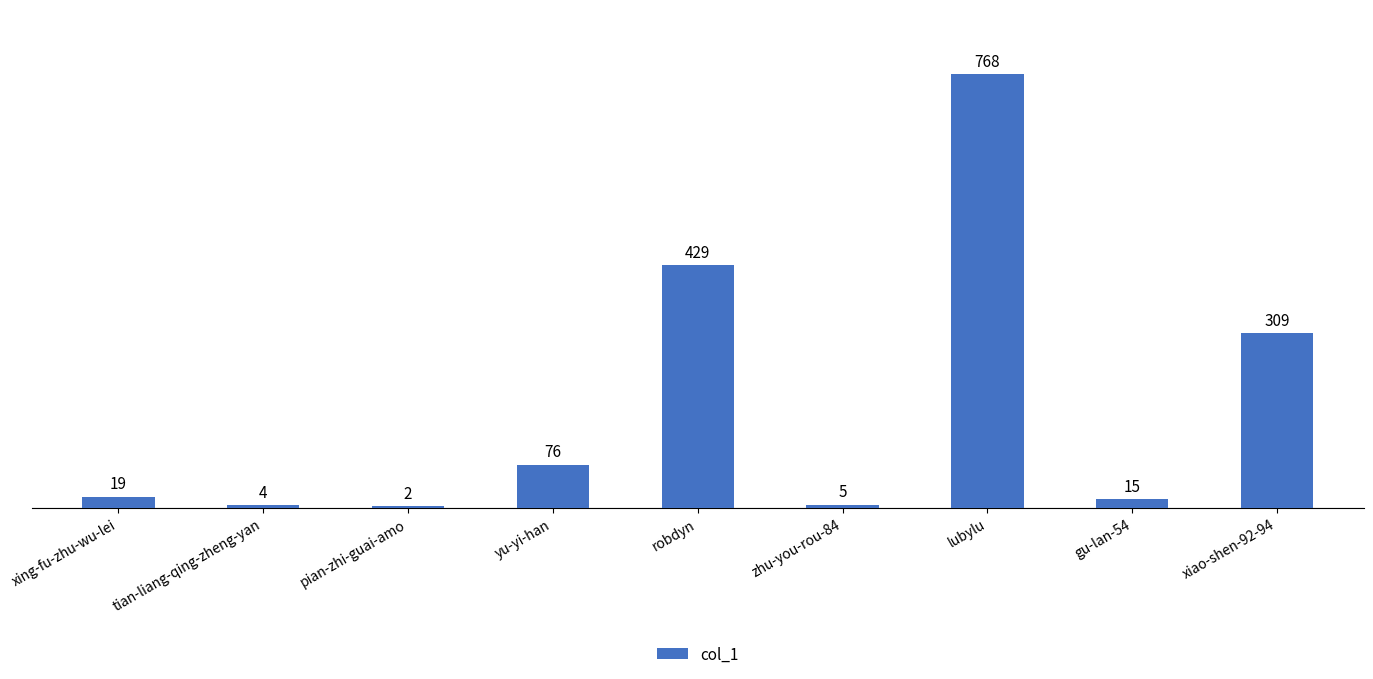

What is the maximum value shown in the chart?

768